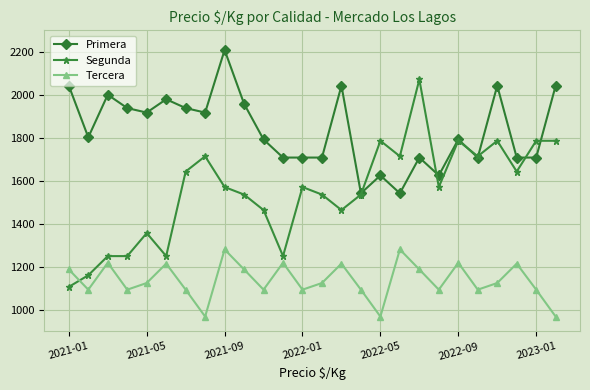

True or false: Primera has more than 0 points higher than both neighbors.

True